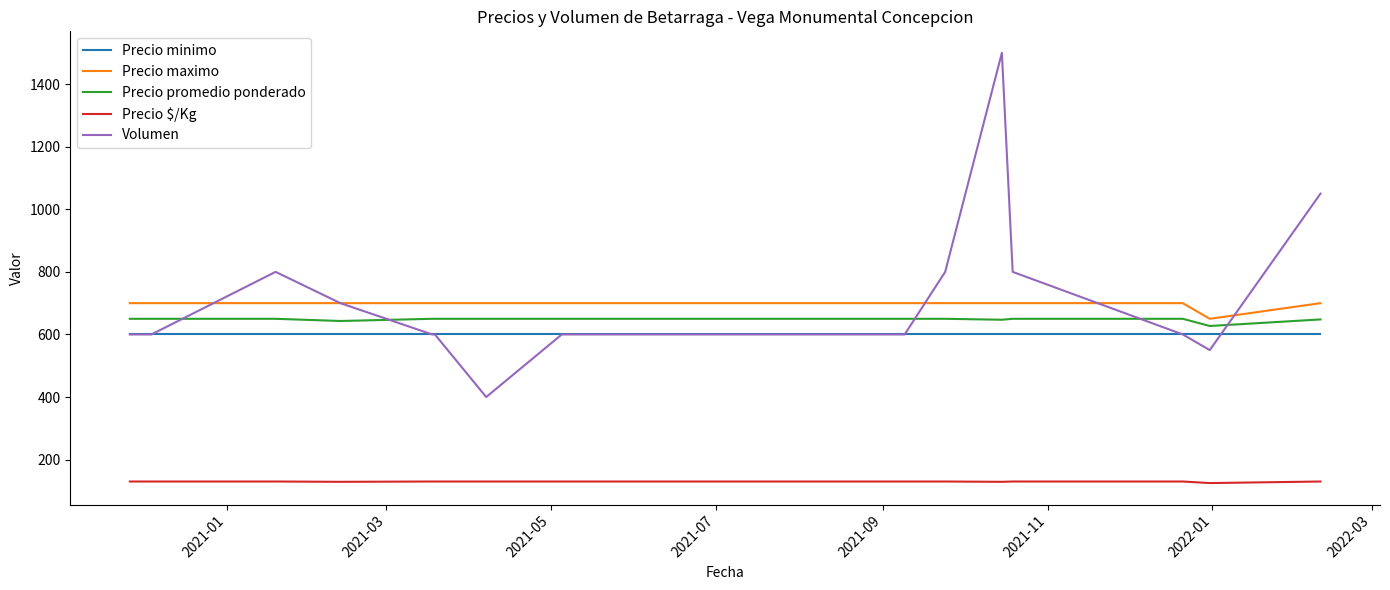

Which series has the largest range (max minus min)?

Volumen